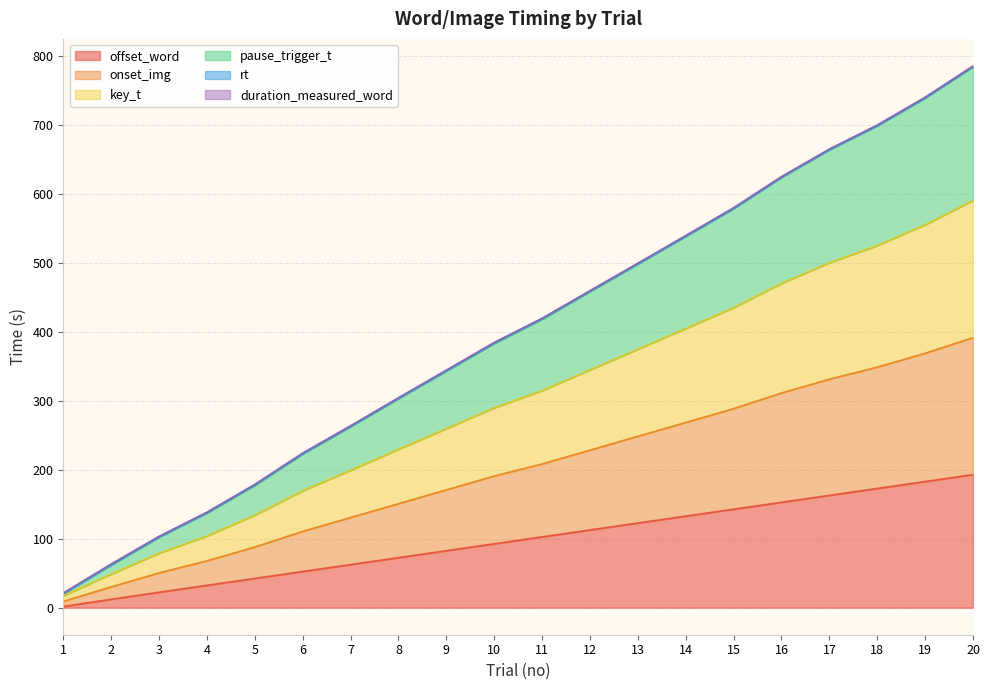

What is the minimum value shown in the chart?

1.7